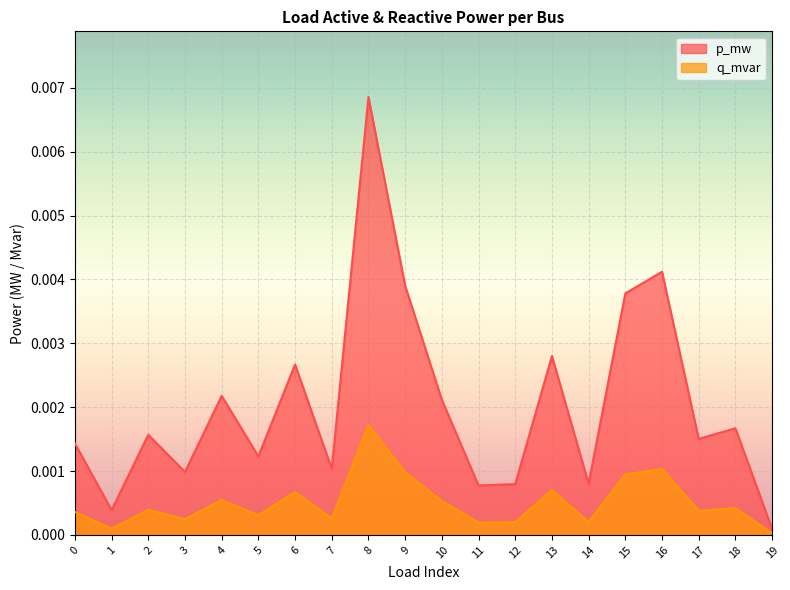

True or false: p_mw has a value of 0.0 at 5.

True